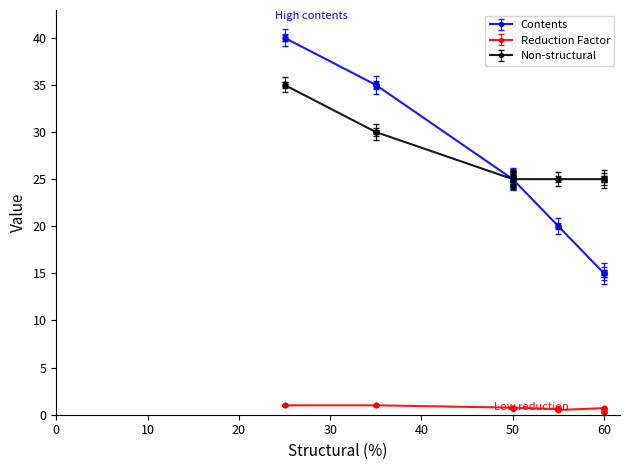

Which series has the largest total across all categories?

nonstructural